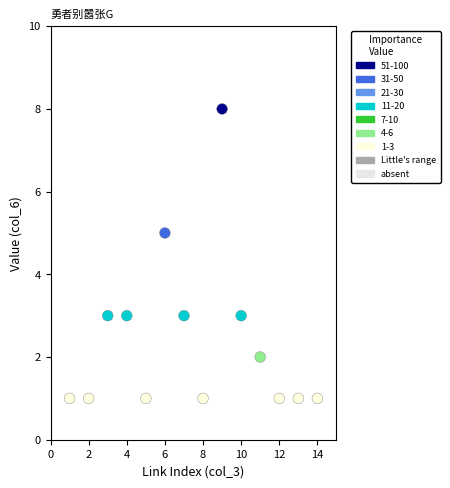

What is the range of X values (max minus min)?

13